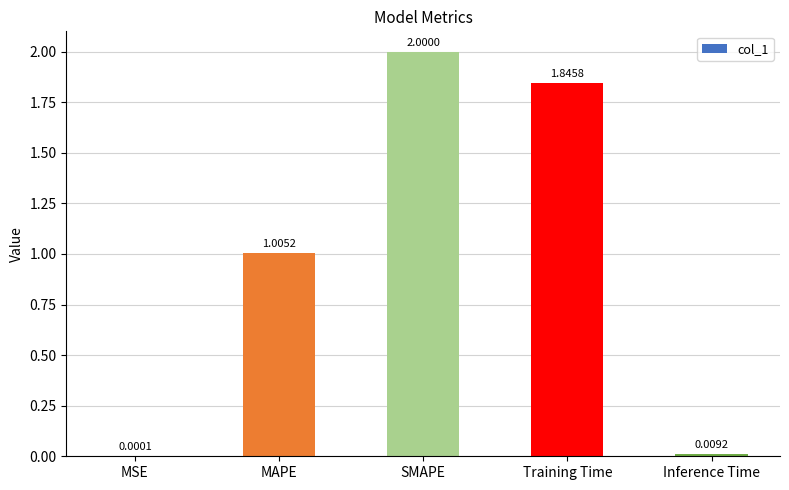

Between SMAPE and Inference Time, which is larger?

SMAPE